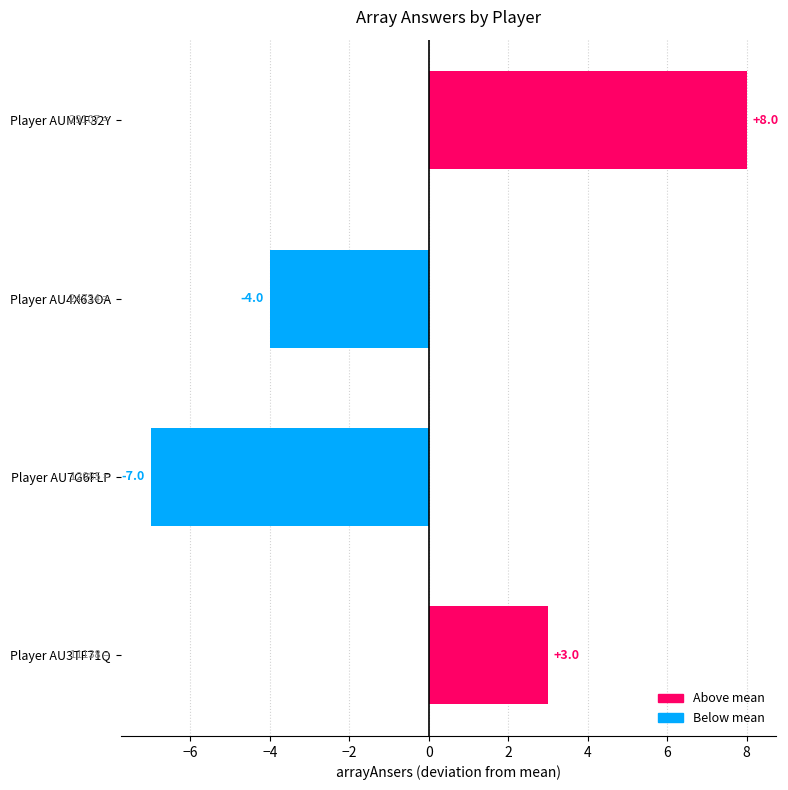

Rank the categories by value from highest to lowest.

Player AUMVF32Y, Player AU3TF71Q, Player AU4X63OA, Player AU7G6FLP